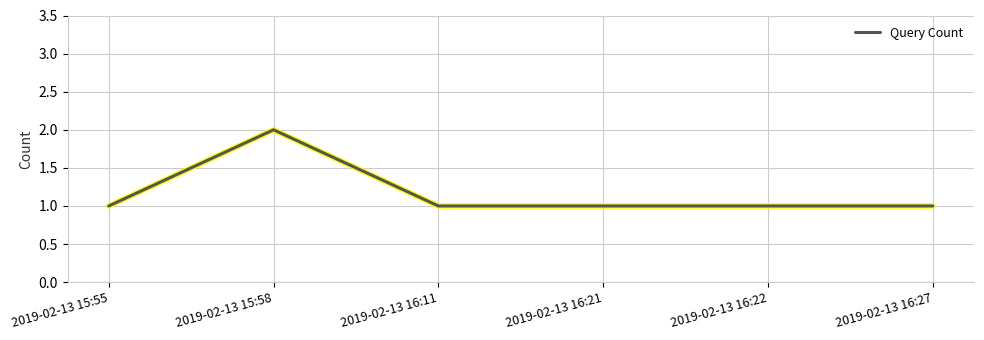

The value at 2019-02-13 16:21 is 1. True or false?

True